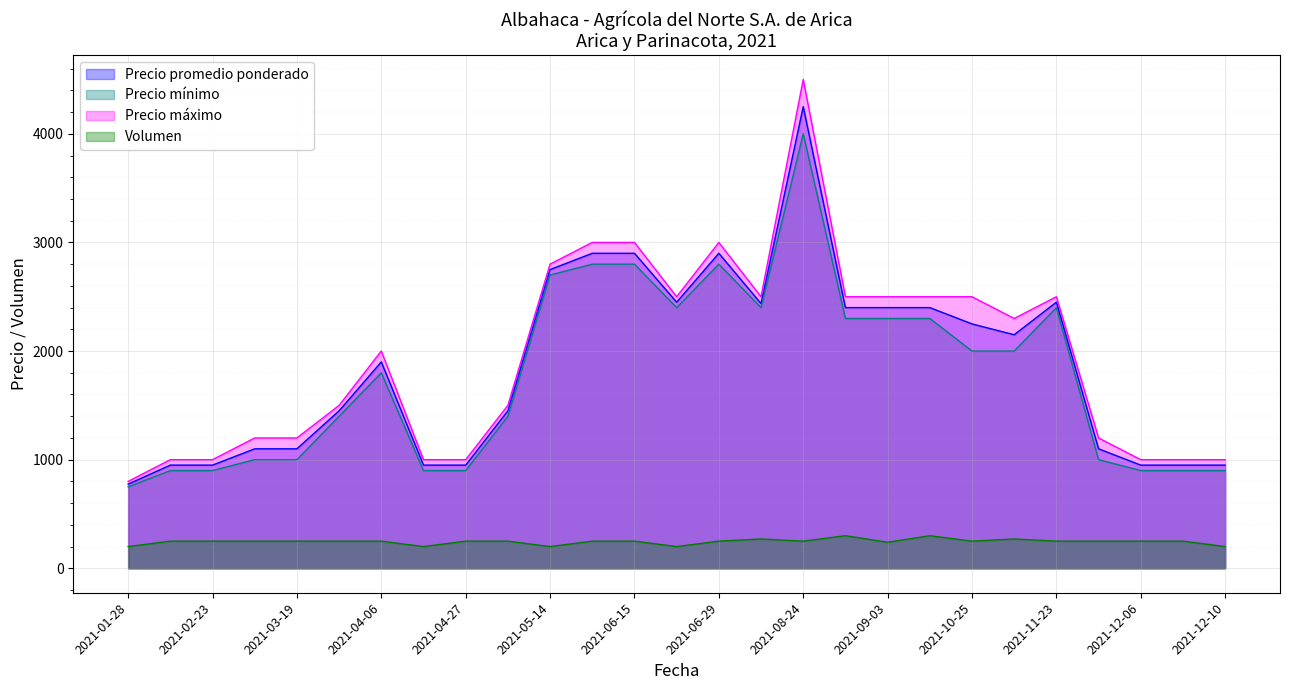

True or false: Precio mínimo has a value of 2400 at 2021-11-23.

True